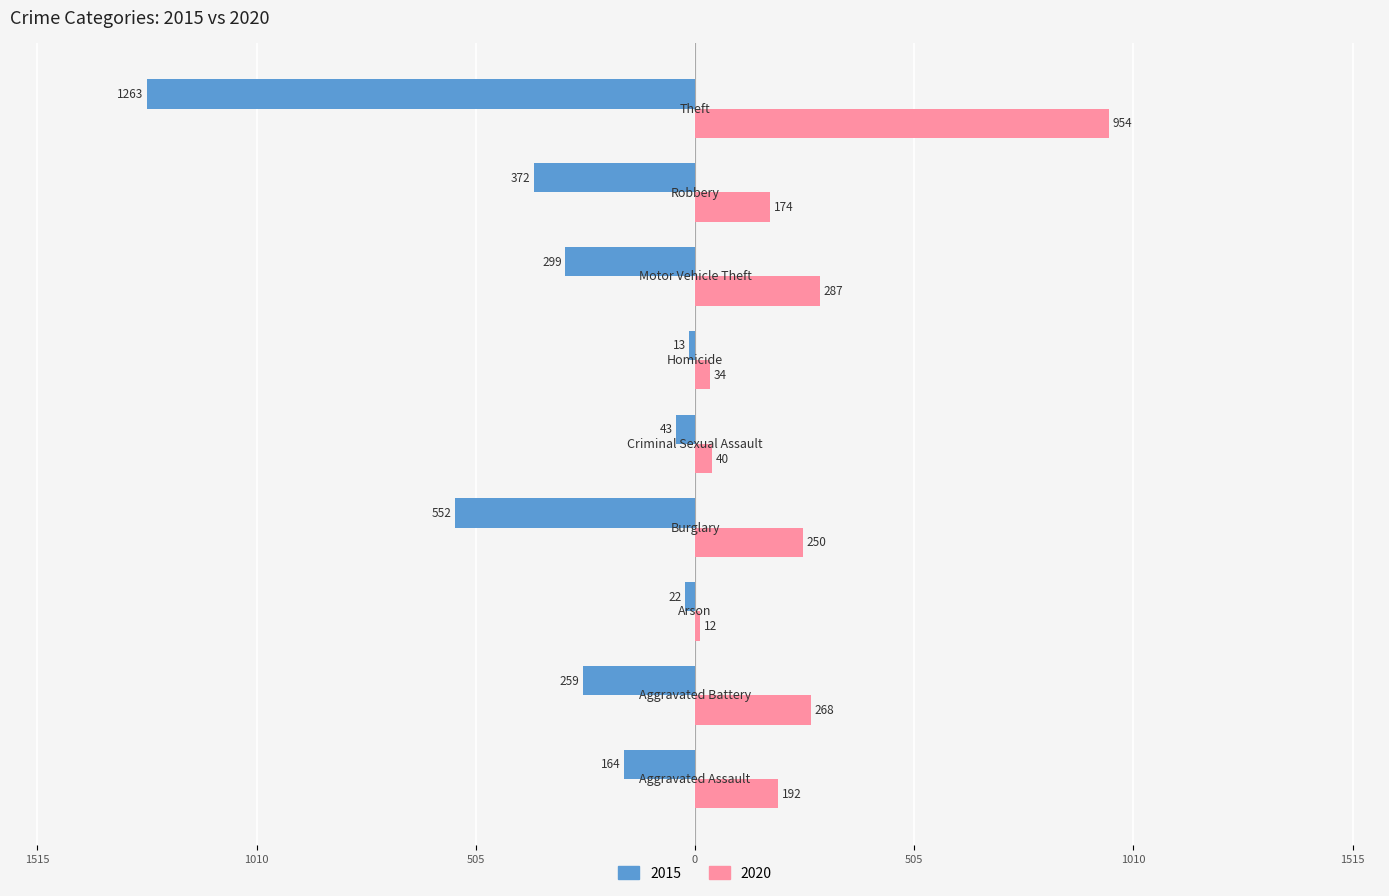

What are all the series names shown in the legend?

2015, 2020